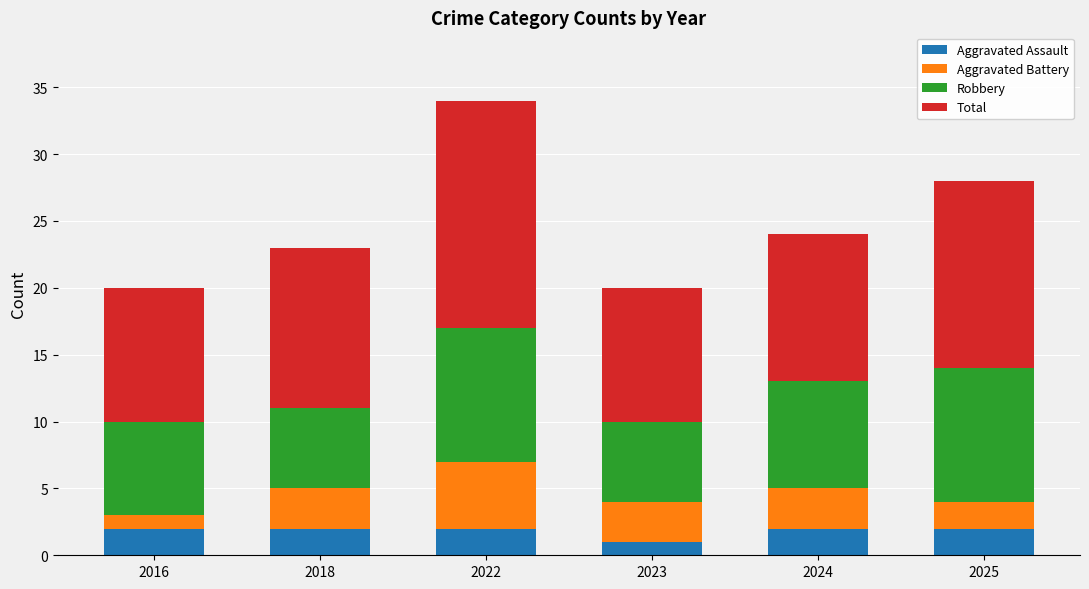

True or false: Aggravated Assault has a value of 2 at 2025.

True